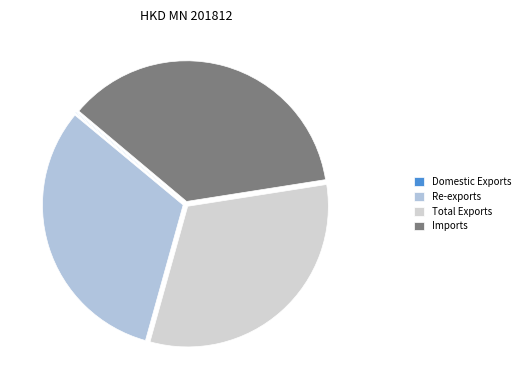

What is the change in value from Re-exports to Total Exports?

+1.8